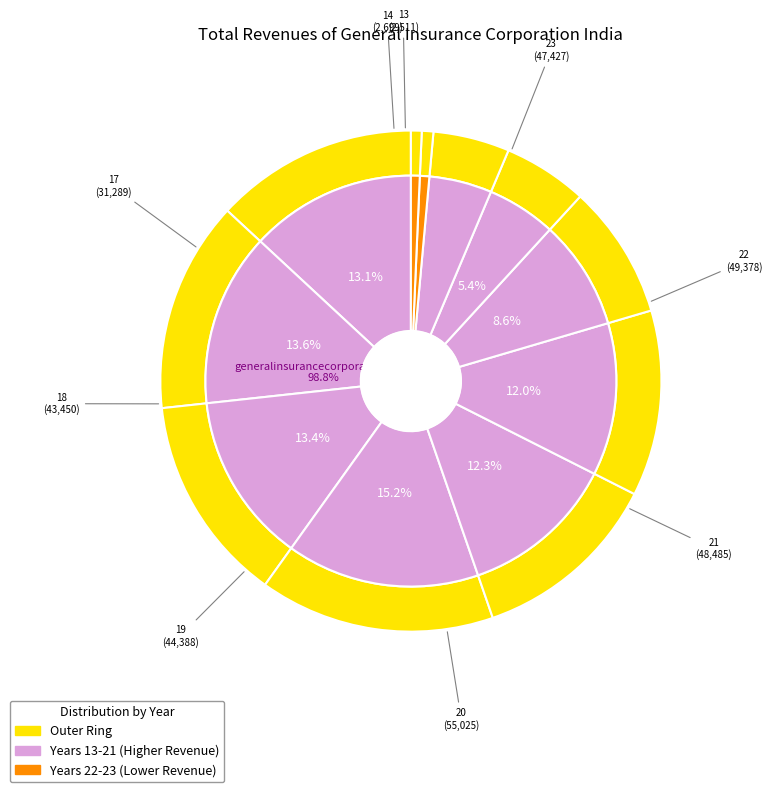

Is the sum of 22 and 23 greater than half?

No